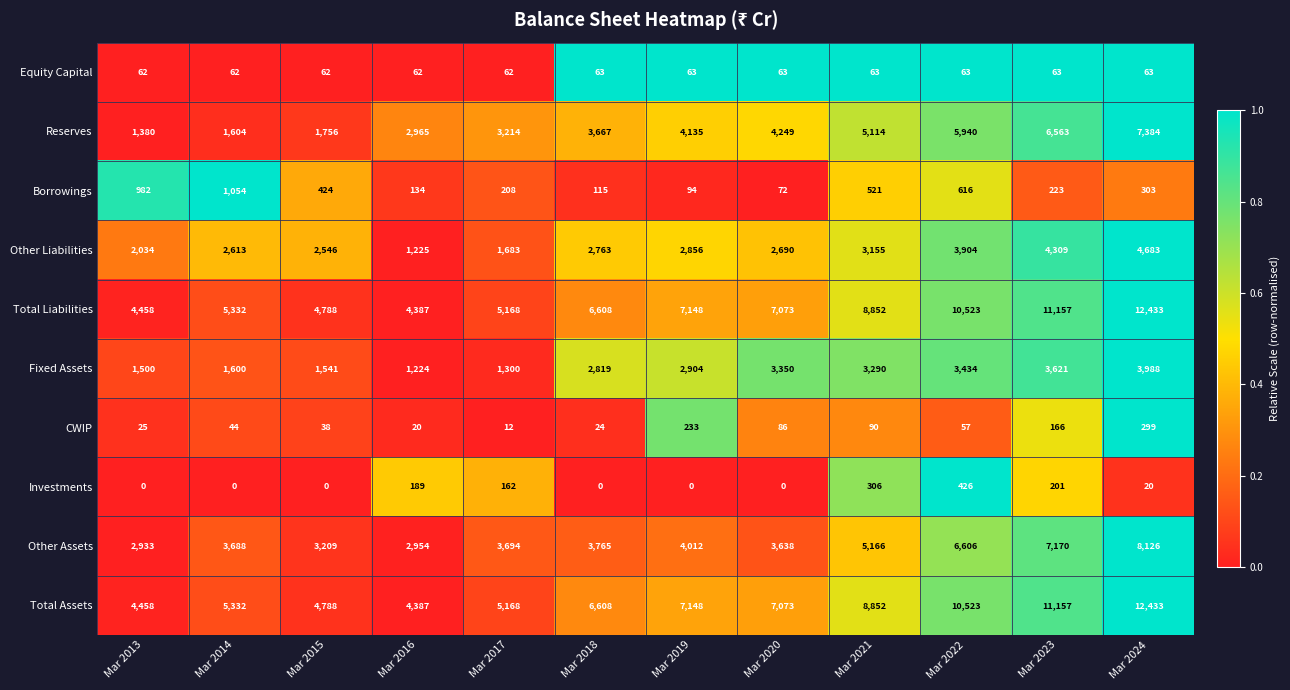

At which category is the sum across all series the highest?

Mar 2024